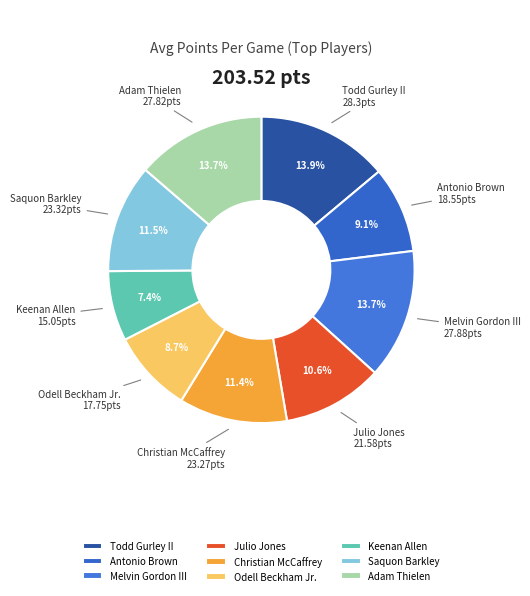

To the nearest percent, what percentage of the pie is Adam Thielen?

14%